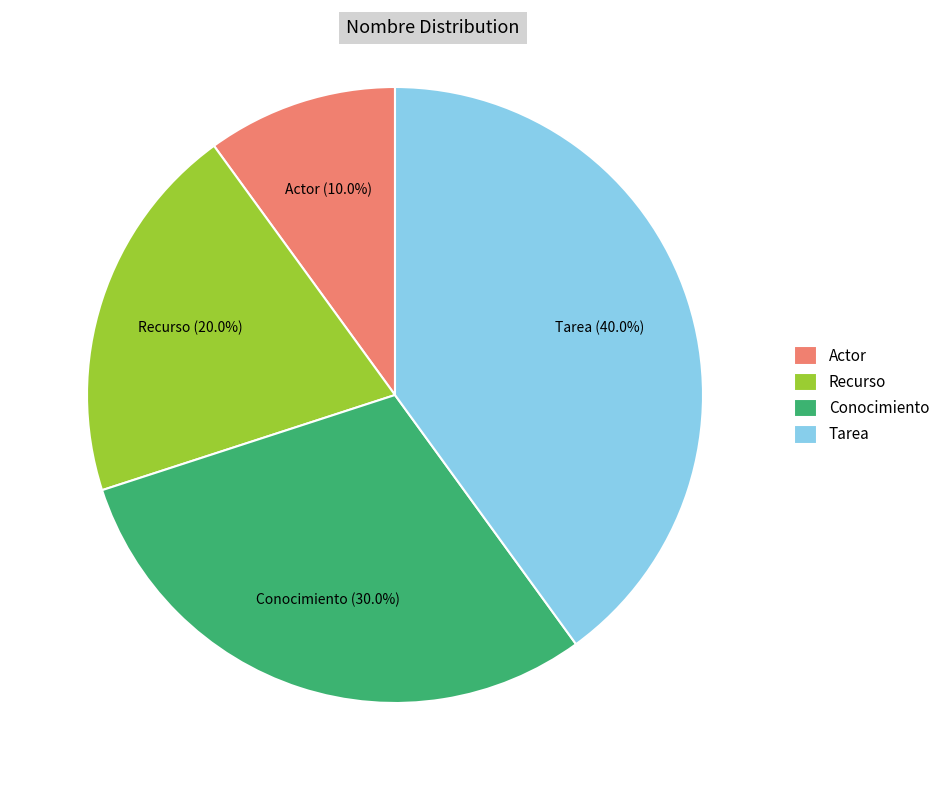

Do Tarea and Recurso together represent more than half of the pie?

Yes